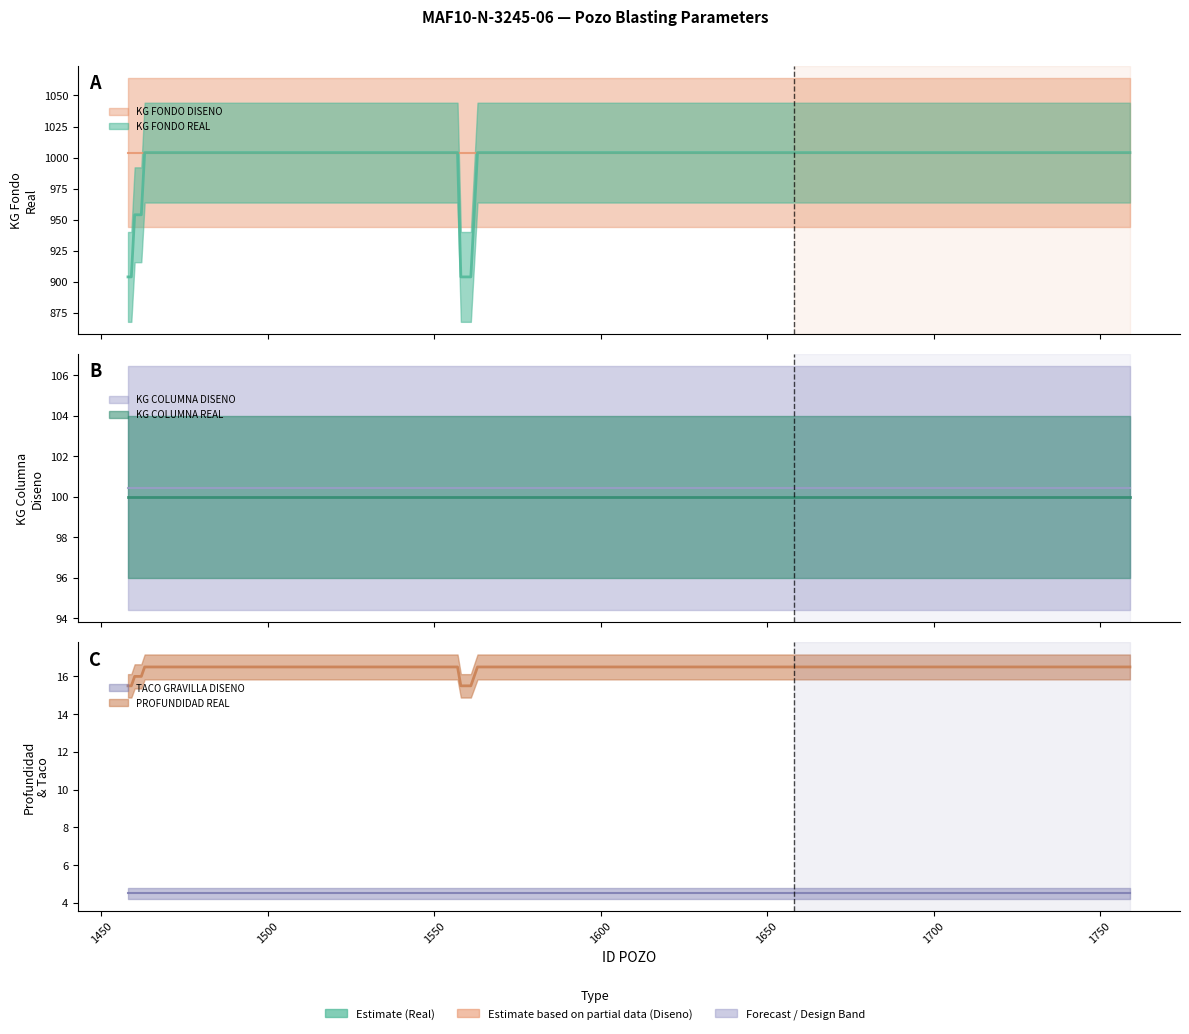

True or false: KG FONDO REAL and TACO GRAVILLA DISENO cross at least once.

False